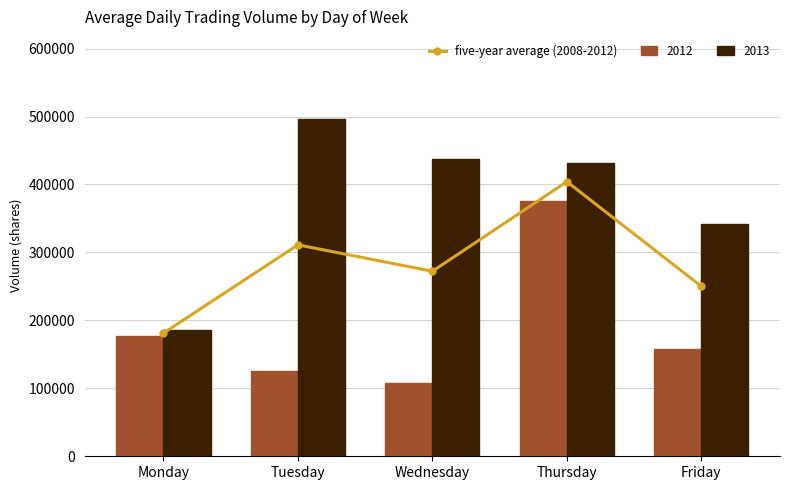

Reading left to right, list all the values displayed in this chart.

181253.4	311138.9	272259.1	404151.9	250078.4